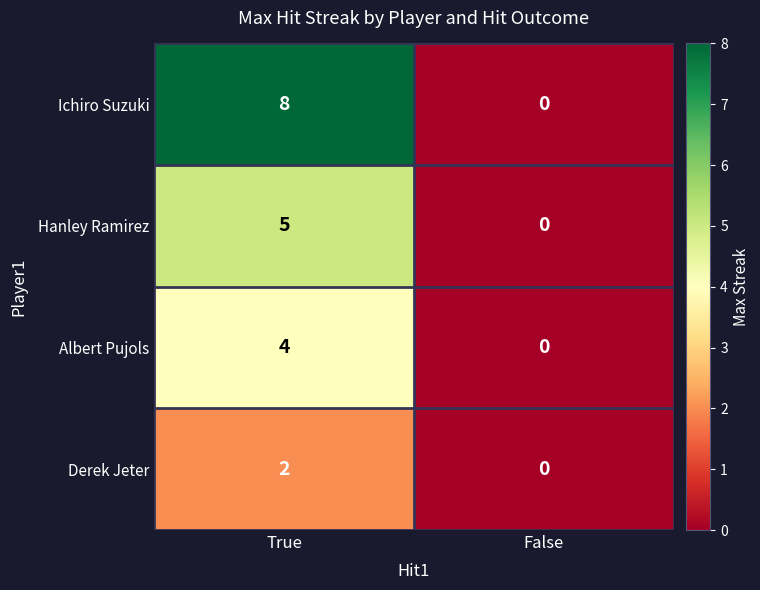

Count the number of categories in the chart.

2